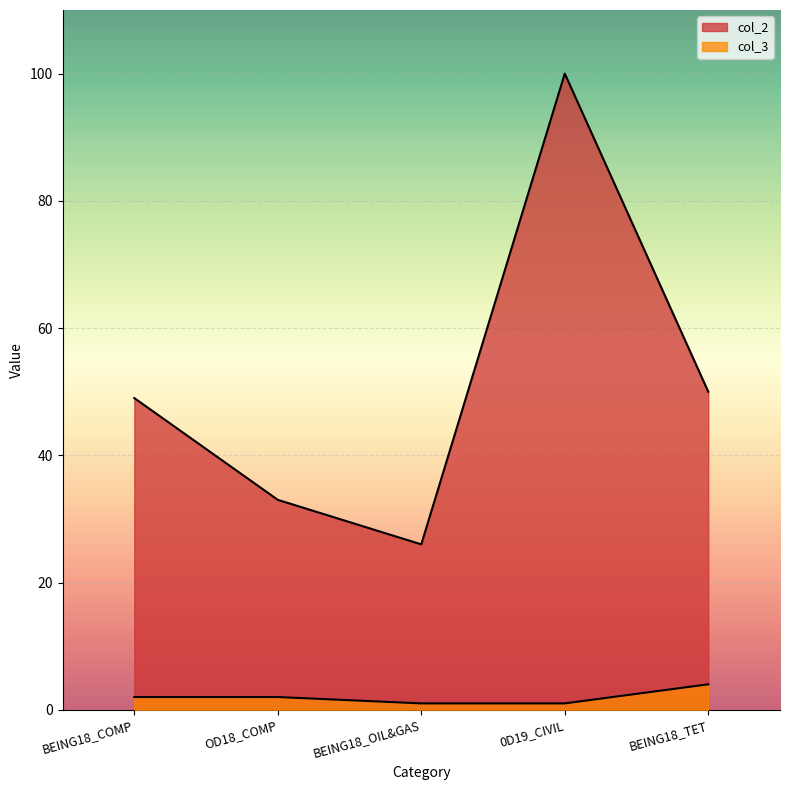

The value of col_2 at BEING18_COMP is 79. True or false?

False